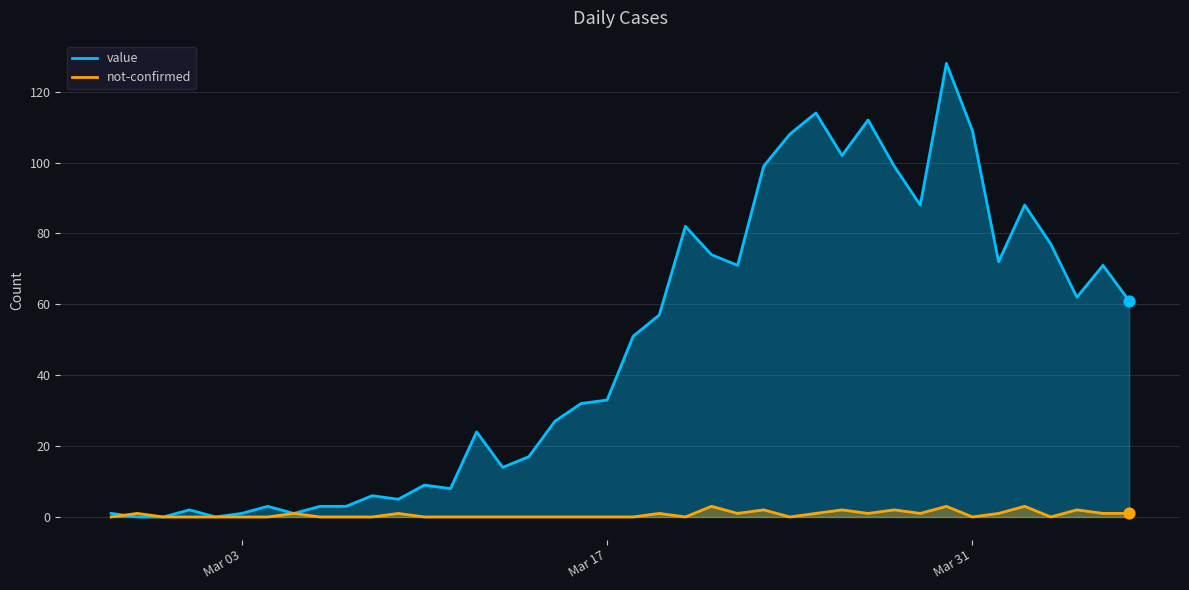

What are all the series names shown in the legend?

value, not-confirmed